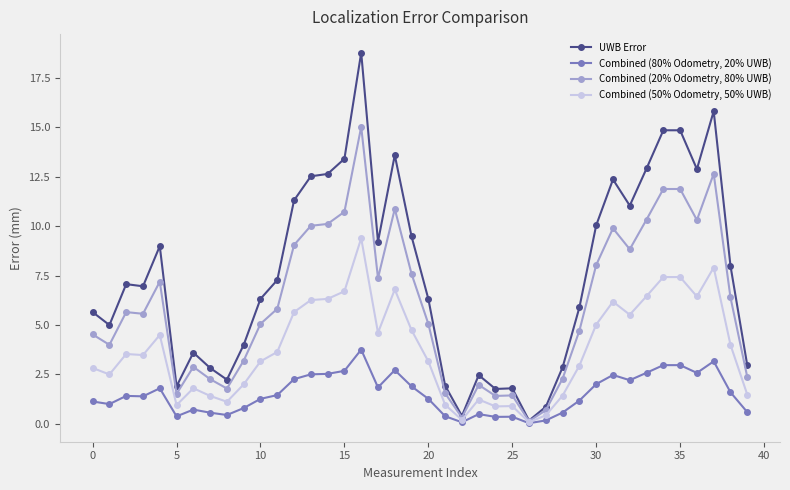

What is the maximum value for Combined (80% Odometry, 20% UWB)?

3.8